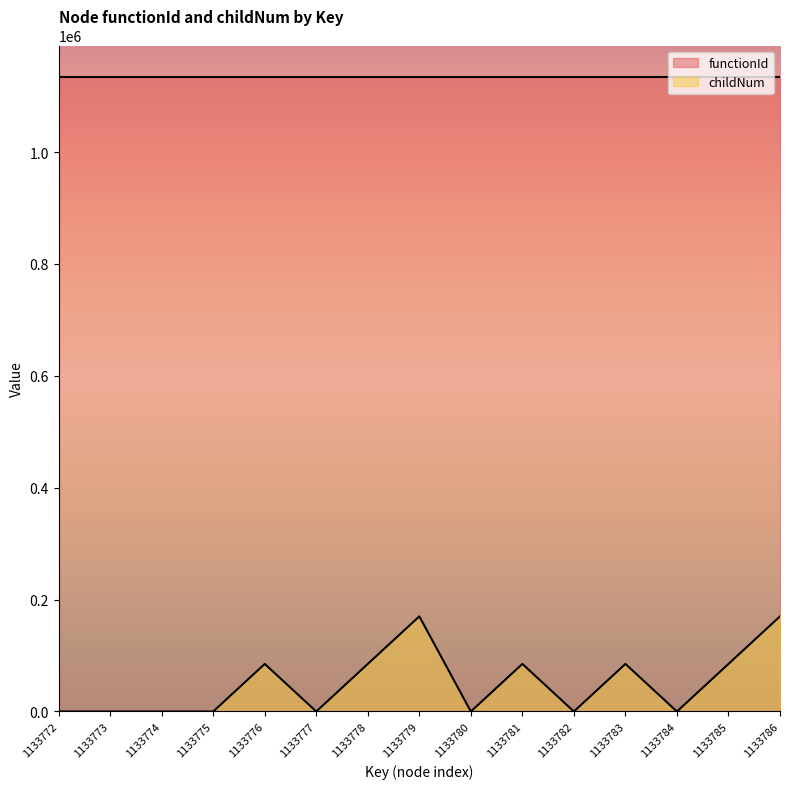

Count the number of values greater than 0.

7